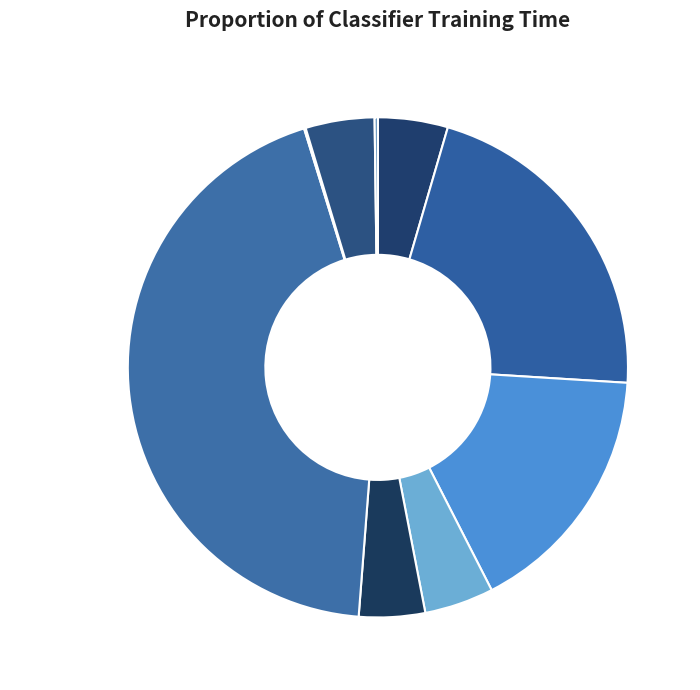

To the nearest percent, what is the difference between the nu_svc and logreg slice percentages?

12%